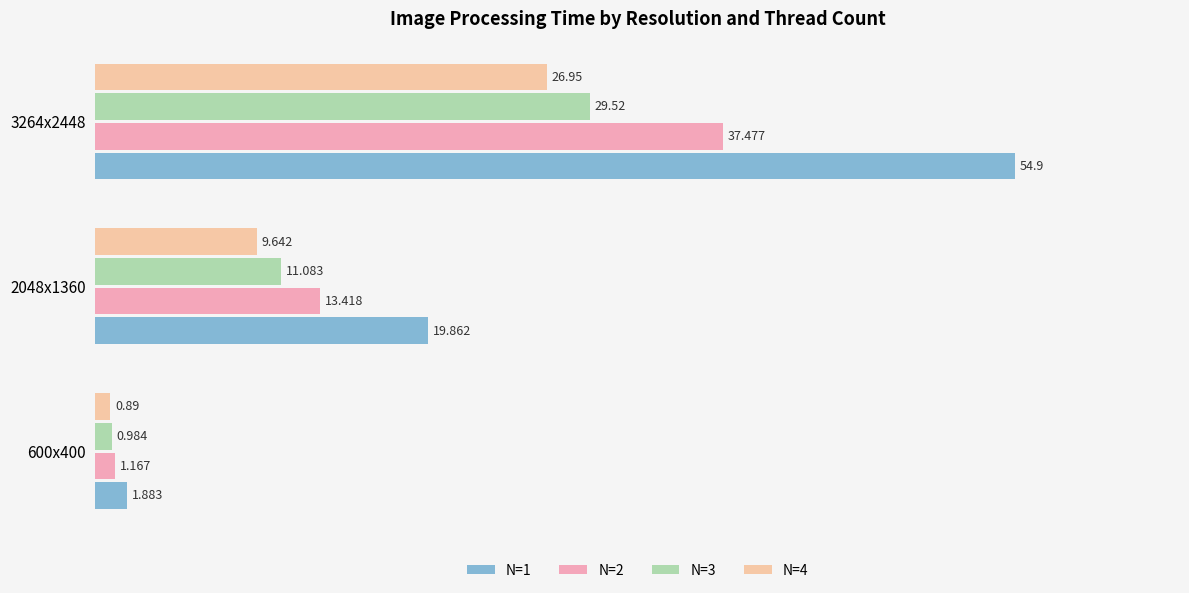

What is the average value of the N=4 series?

12.5